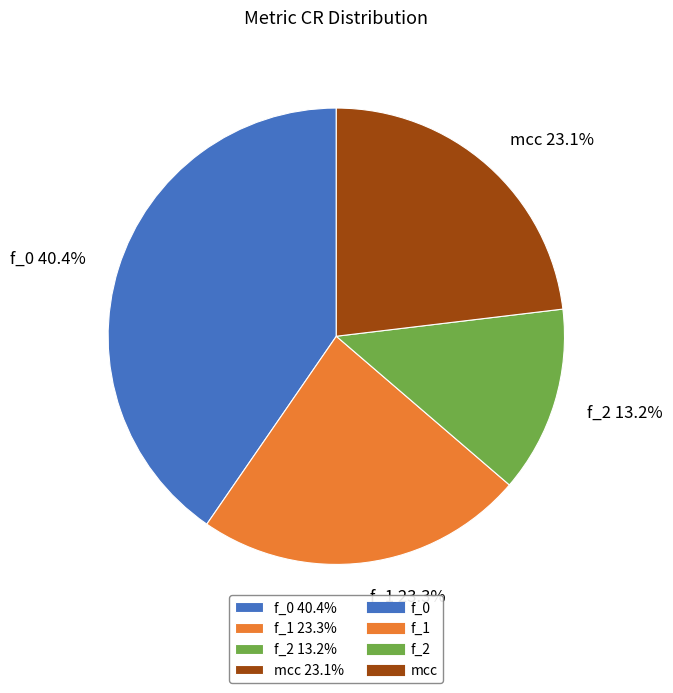

What portion of the pie excludes f_2?

86.8%